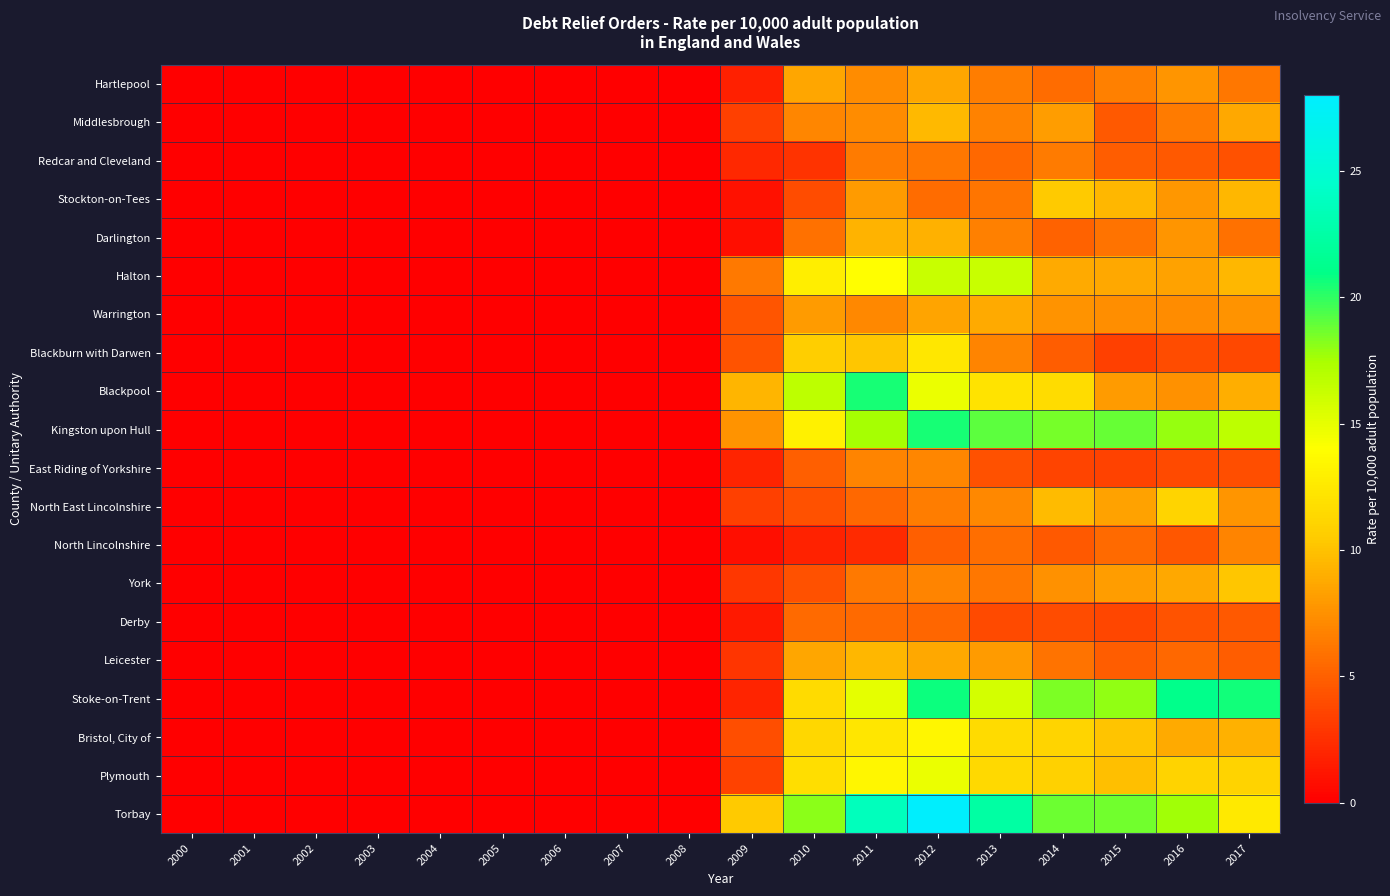

List the series in order of their peak value, highest first.

Torbay, Stoke-on-Trent, Blackpool, Kingston upon Hull, Halton, Plymouth, Bristol, City of, Blackburn with Darwen, North East Lincolnshire, Stockton-on-Tees, York, Middlesbrough, Leicester, Darlington, Warrington, Hartlepool, East Riding of Yorkshire, North Lincolnshire, Redcar and Cleveland, Derby